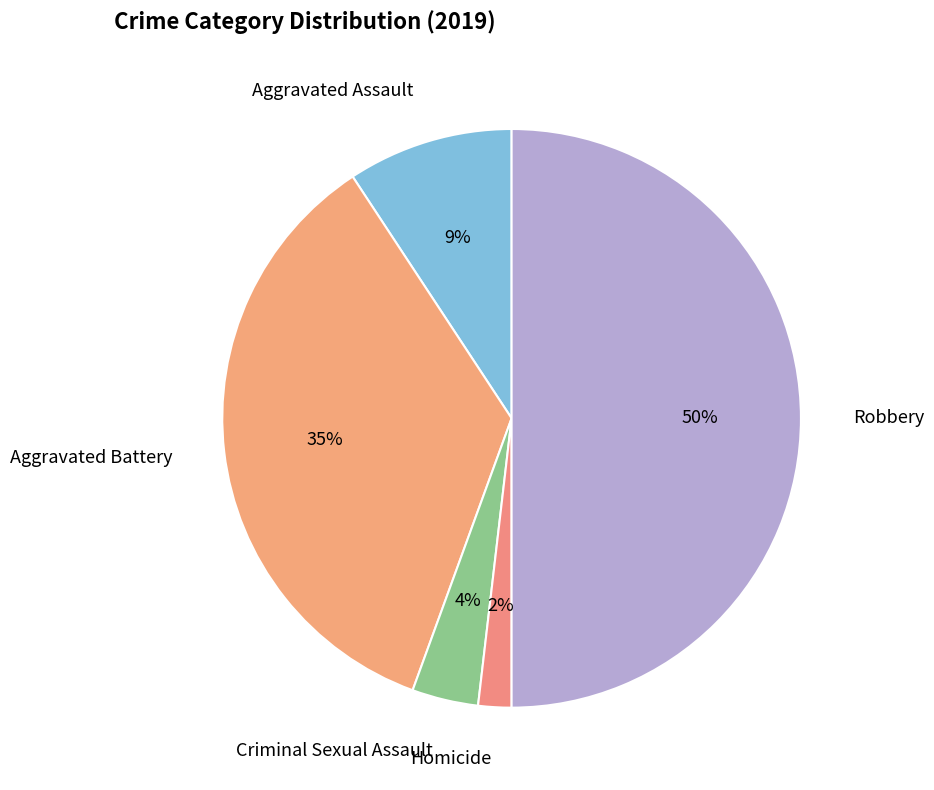

Which slice is the smallest?

Homicide